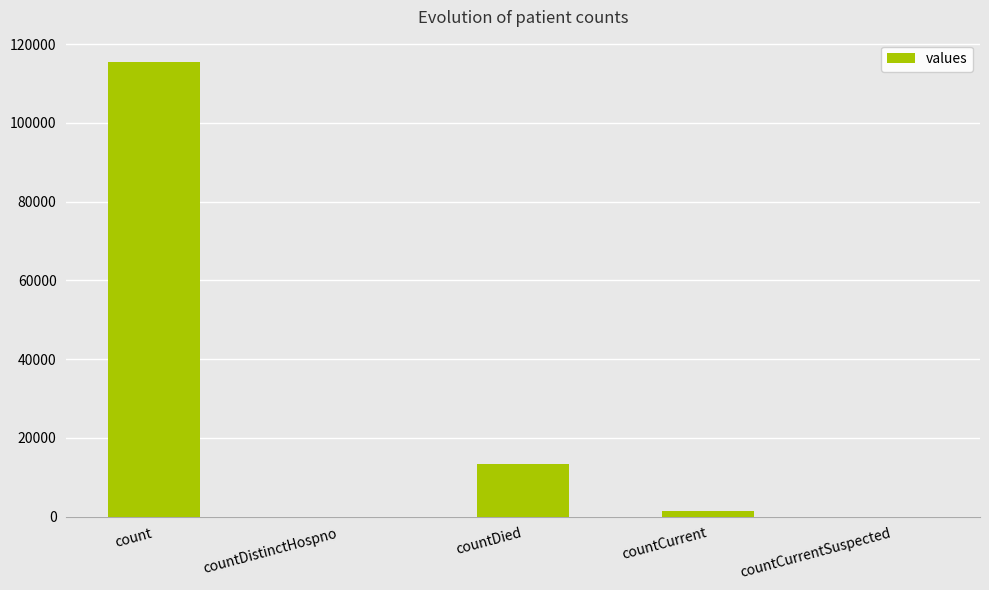

What is the change in value from countDied to countCurrentSuspected?

-13343